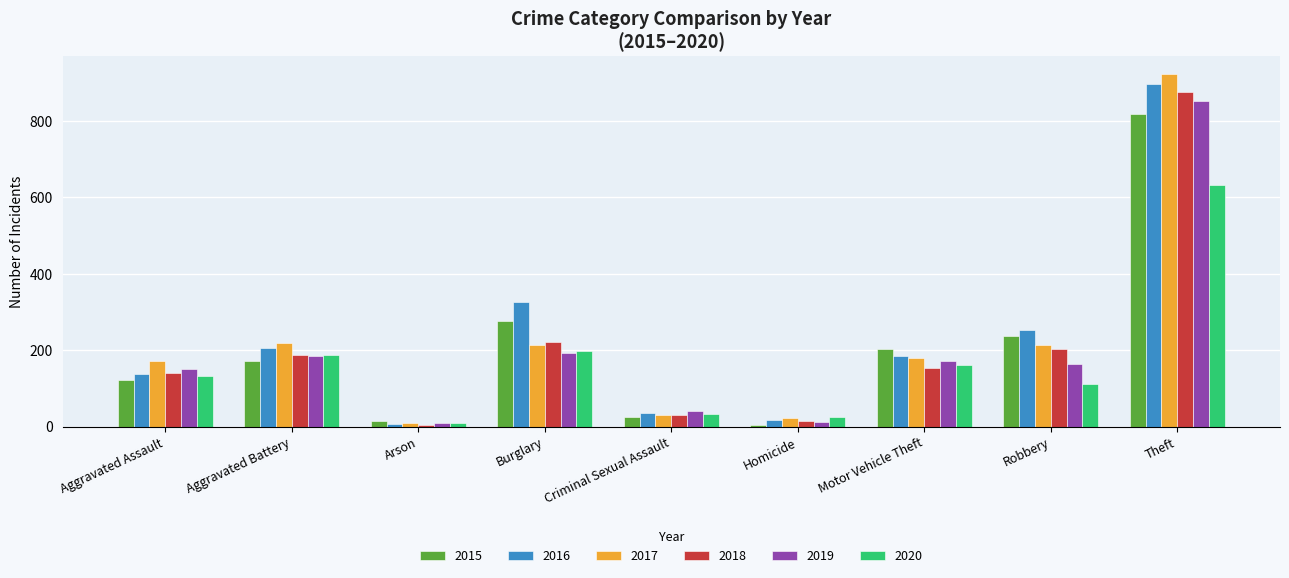

What is the approximate value of 2017 at Theft, to the nearest 100?

900